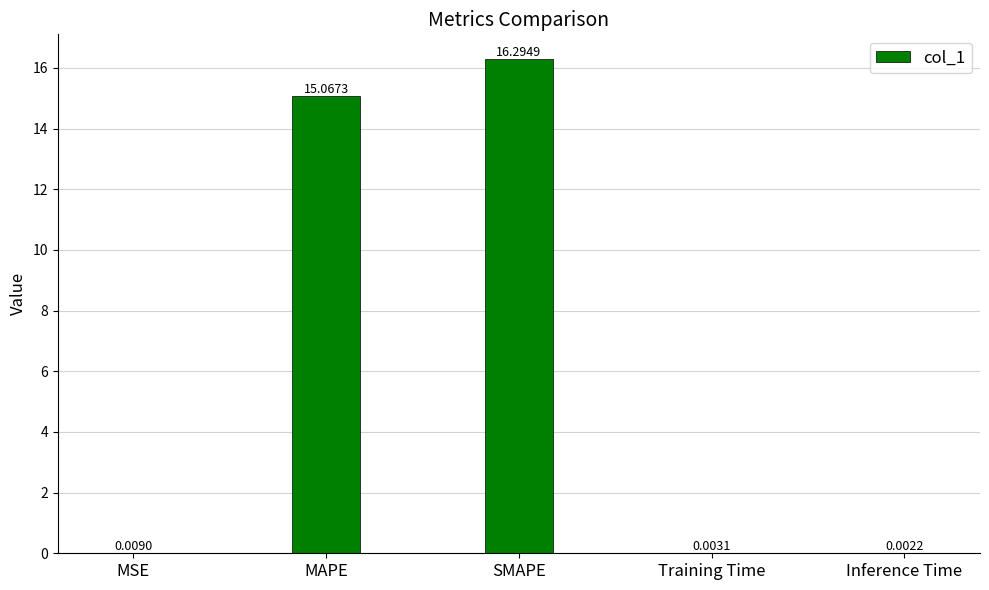

Which has a higher value, MSE or MAPE?

MAPE